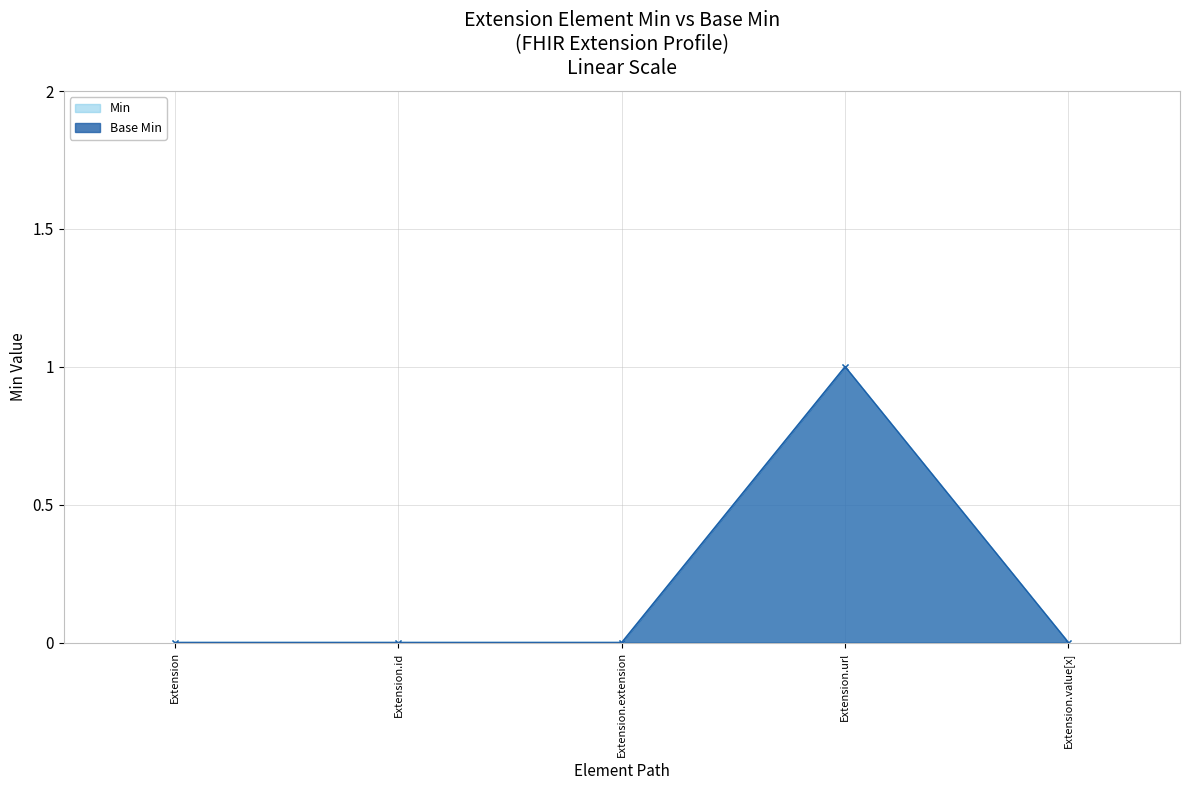

Reading right to left, list all the values displayed in this chart.

Min: 0	1	0	0	0
Base Min: 0	1	0	0	0